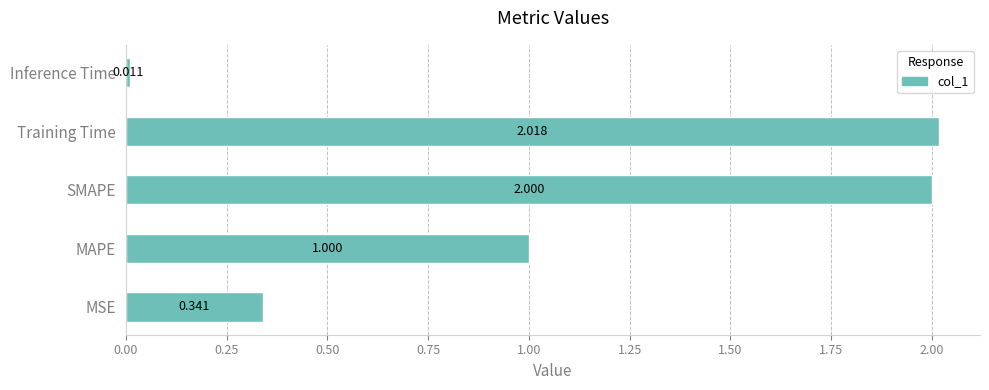

Count the number of data series in this chart.

1